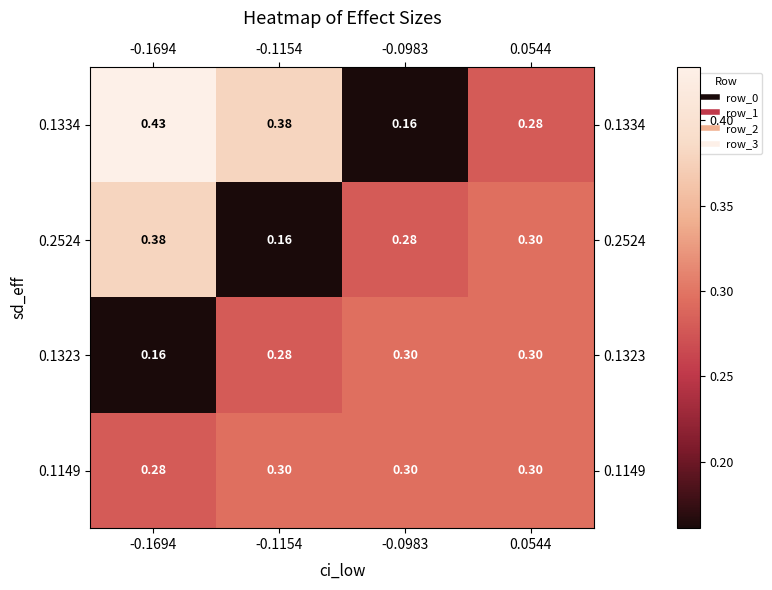

How many categories are shown in the chart?

4